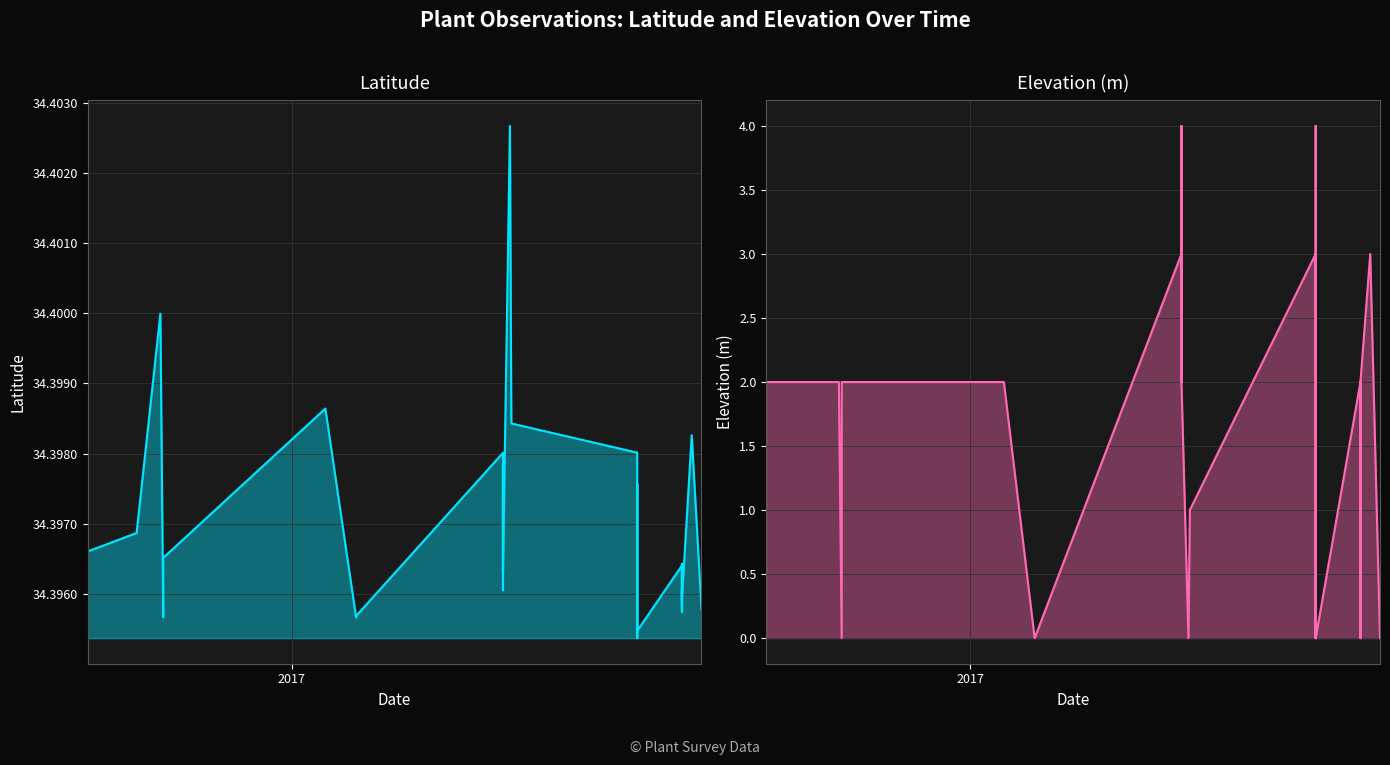

What are all the series names shown in the legend?

Latitude, Elevation (m)